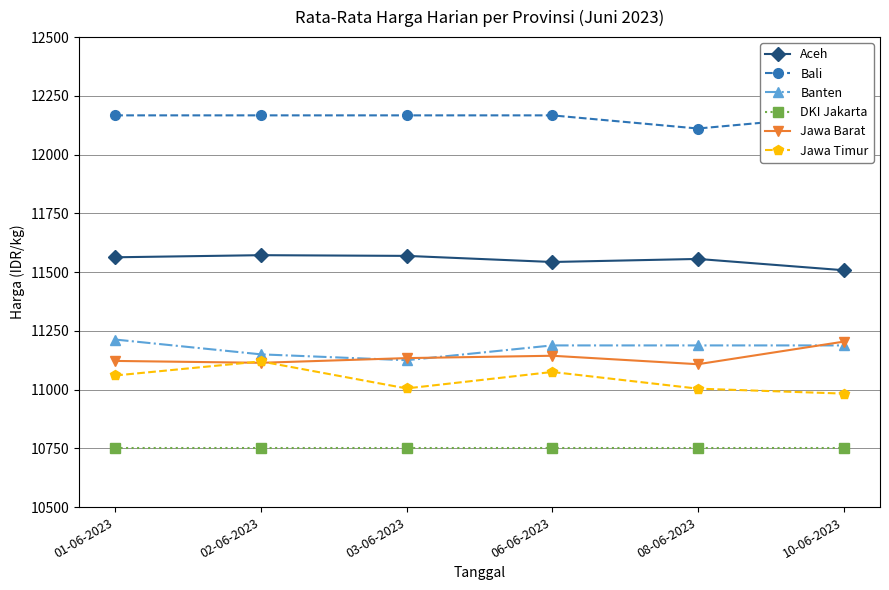

What is the spread (max minus min) of values at 06-06-2023?

1417